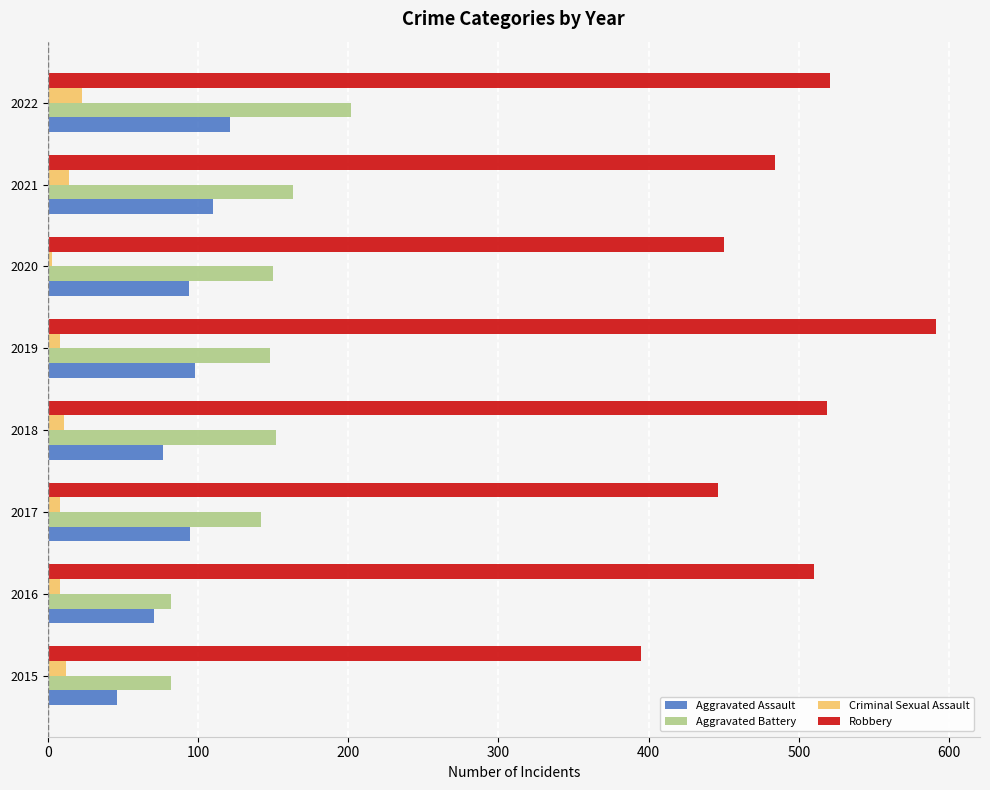

Which series has the widest spread of values?

Robbery